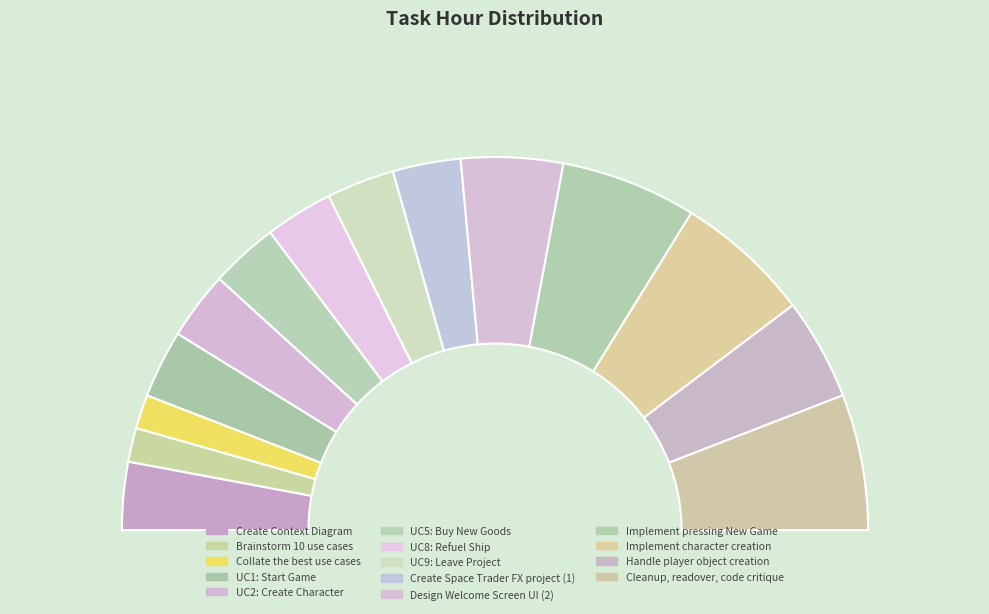

Does any single category account for the majority?

No